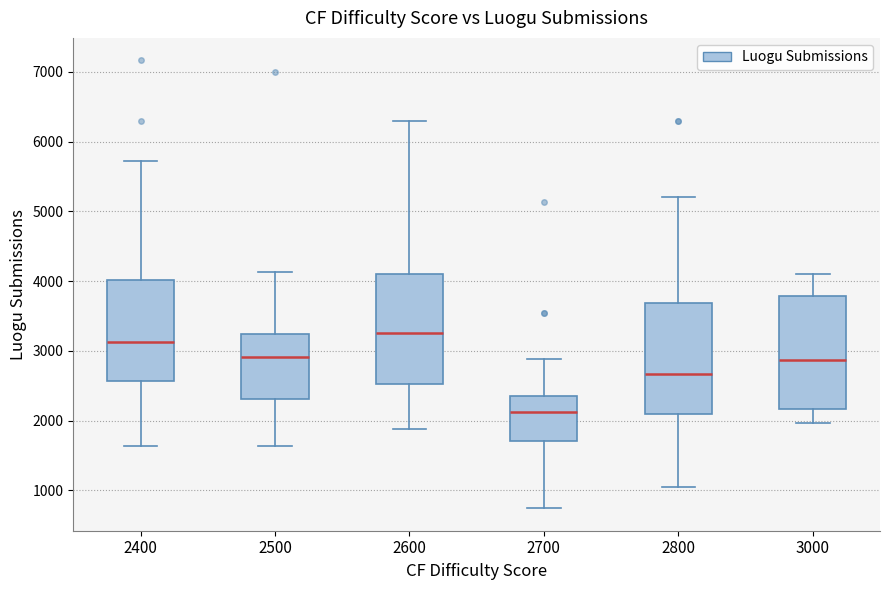

Where does the lower whisker of the box at x = 2400 end on the y-axis? The values are not printed on the chart, so give them approximately, as read against the axis.

1600